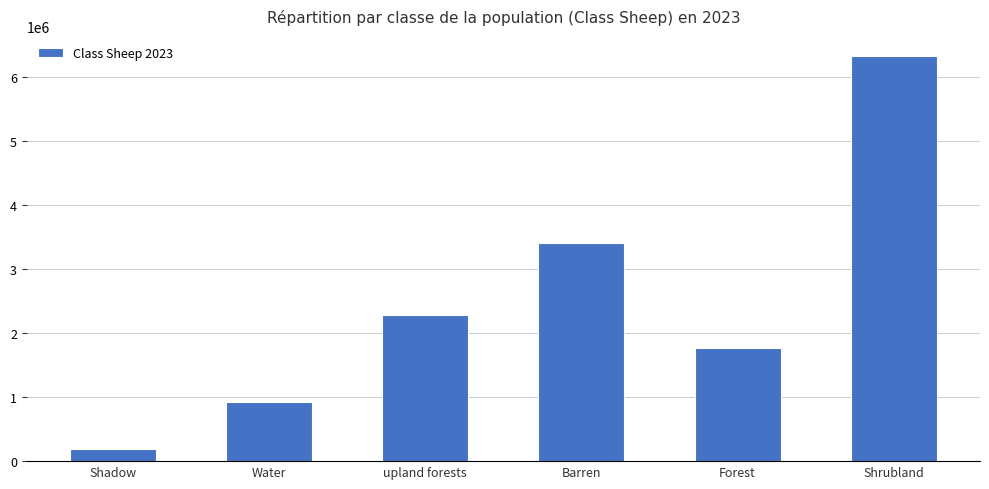

What is the ratio of the value at Shrubland to the value at Shadow?

34.0